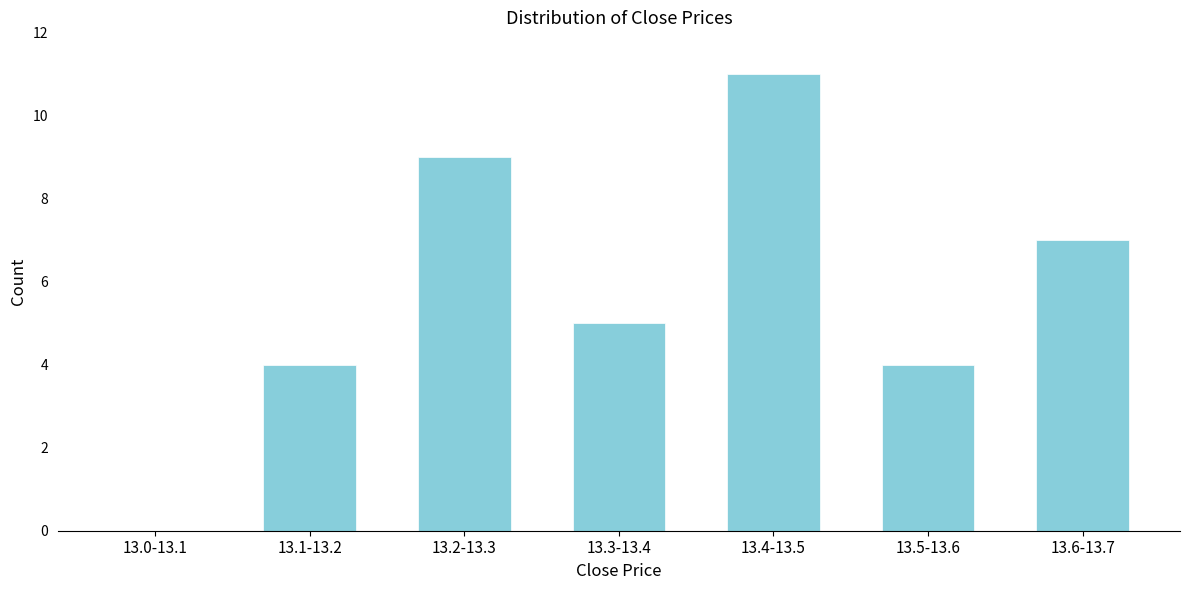

Reading right to left, extract all data points from this chart.

13.6-13.7=7	13.5-13.6=4	13.4-13.5=11	13.3-13.4=5	13.2-13.3=9	13.1-13.2=4	13.0-13.1=0